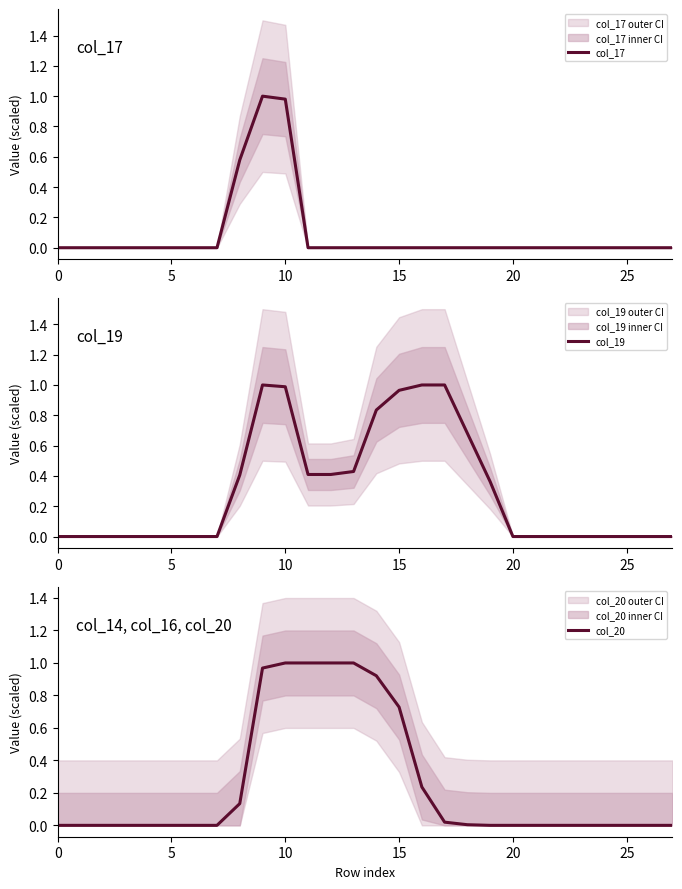

What is the difference between the maximum and minimum values in the col_20 series?

1.0